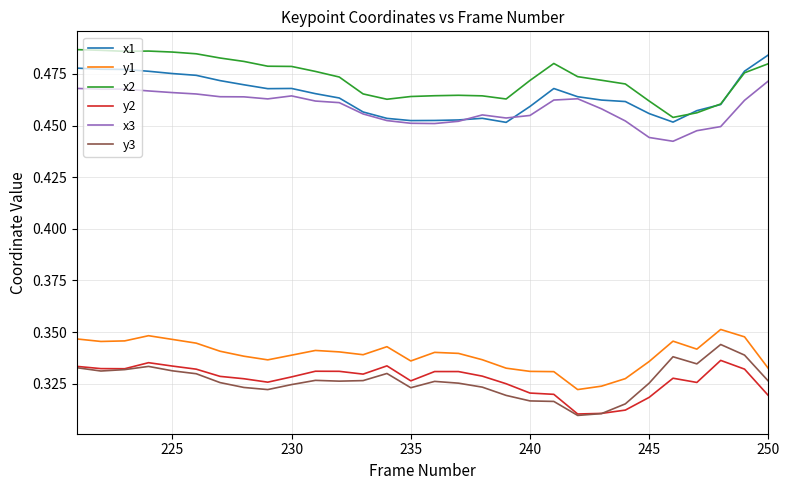

True or false: y1 and x2 intersect in this chart.

False